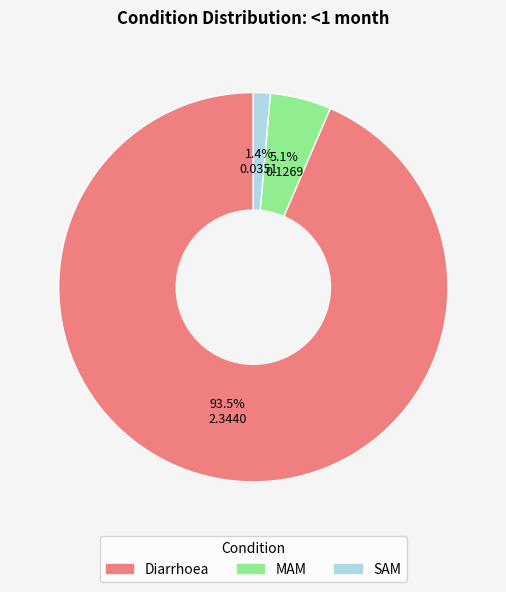

Approximately how many times larger is the value at MAM compared to Diarrhoea?

0.1